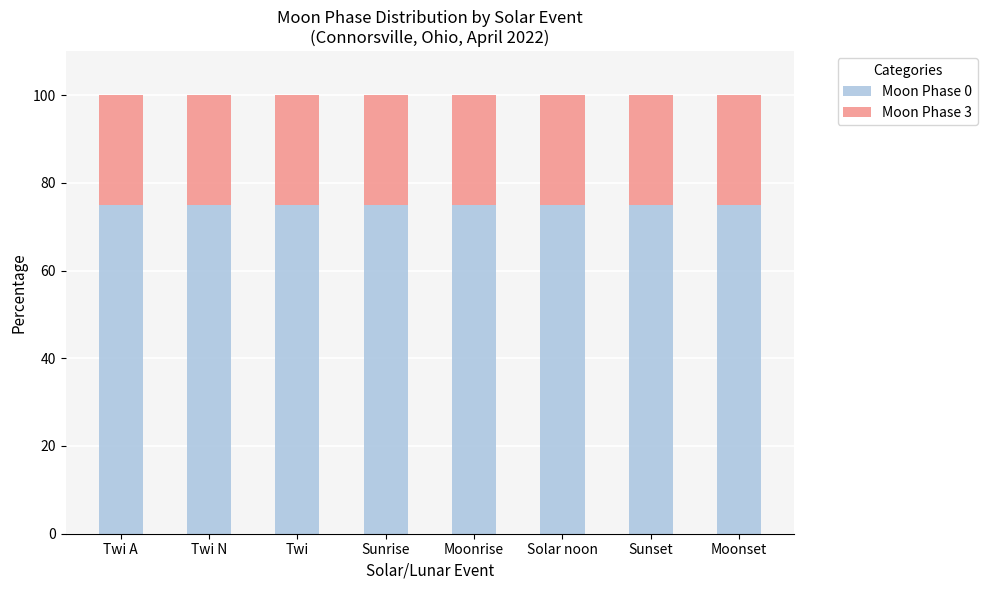

What is the maximum value for Moon Phase 0?

75